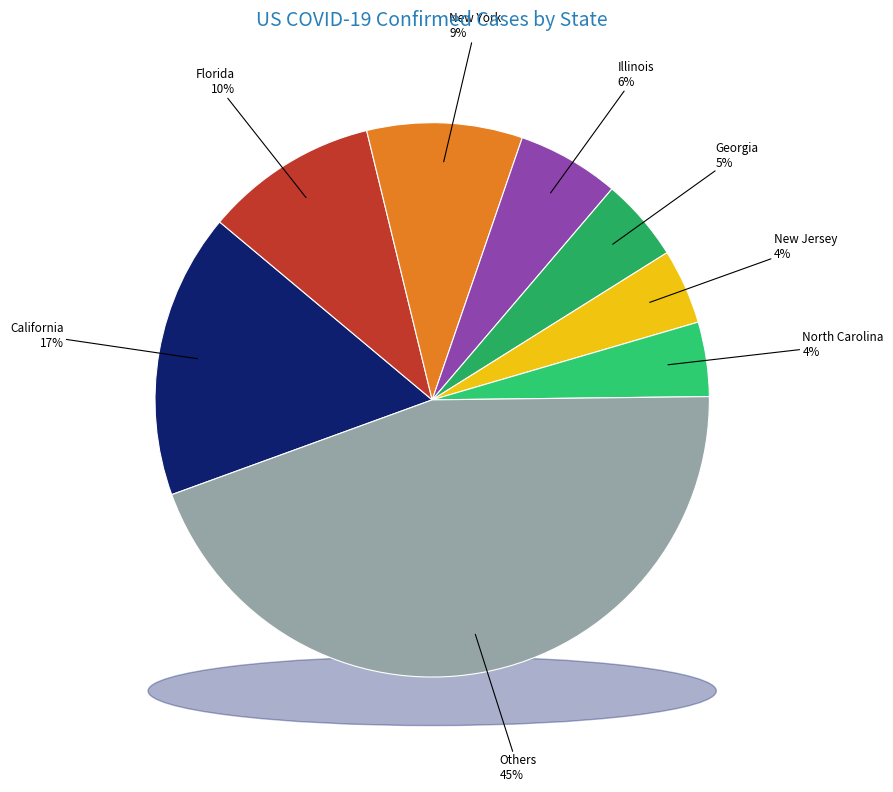

True or false: Maine accounts for 0% of the total.

True